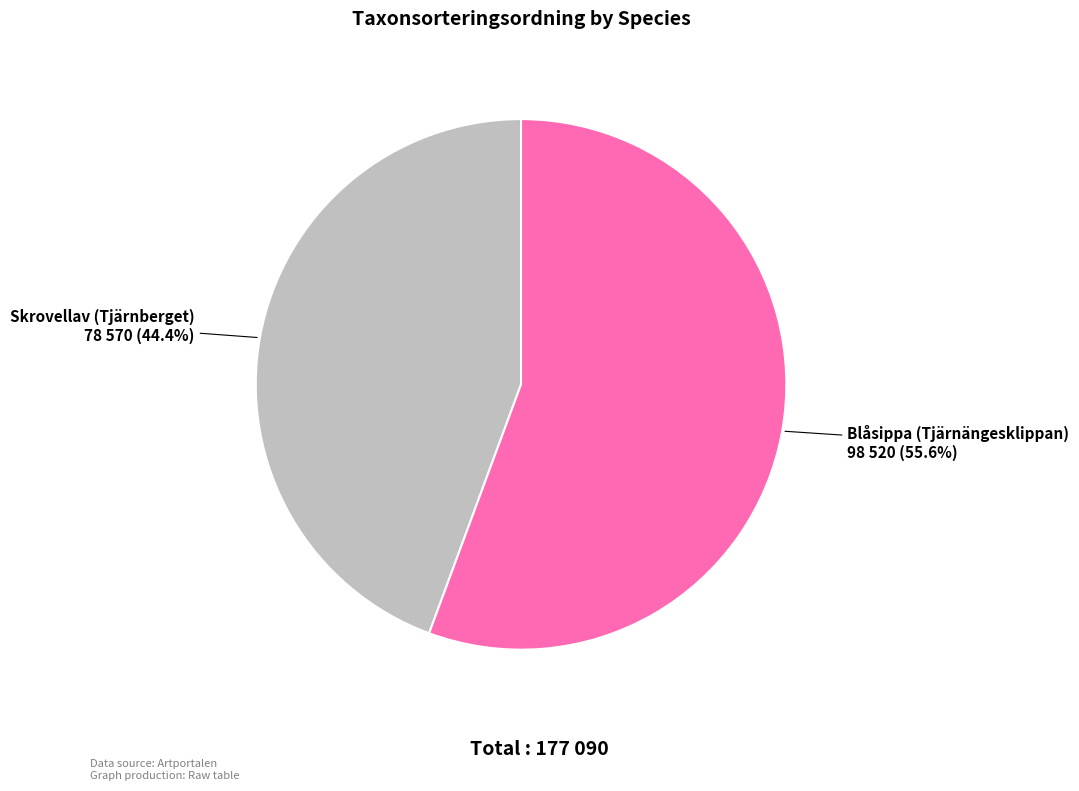

Does any single category account for the majority?

Yes